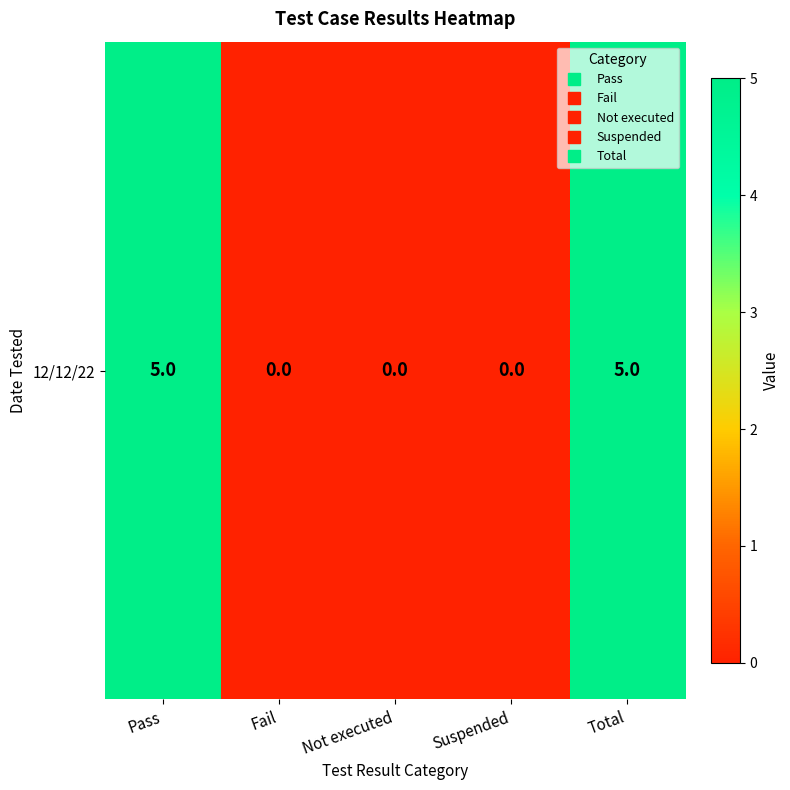

Count the number of values greater than 0.

2